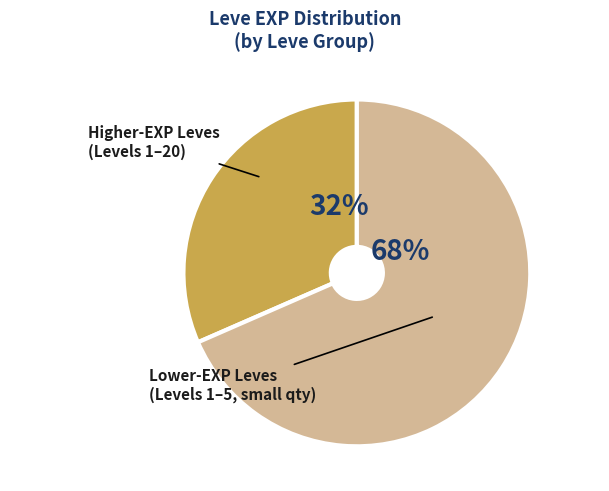

To the nearest percent, what is the average slice percentage?

50%